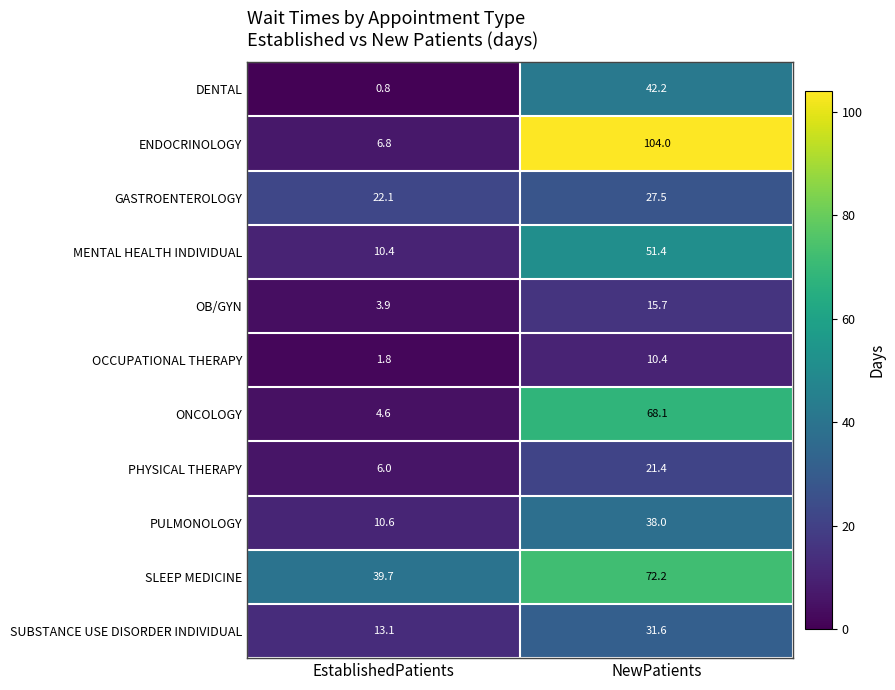

Reading left to right, transcribe all the data shown in this chart.

DENTAL: 0.8	42.2
ENDOCRINOLOGY: 6.8	104.0
GASTROENTEROLOGY: 22.1	27.5
MENTAL HEALTH INDIVIDUAL: 10.4	51.4
OB/GYN: 3.9	15.7
OCCUPATIONAL THERAPY: 1.8	10.4
ONCOLOGY: 4.6	68.1
PHYSICAL THERAPY: 6.0	21.4
PULMONOLOGY: 10.6	38.0
SLEEP MEDICINE: 39.7	72.2
SUBSTANCE USE DISORDER INDIVIDUAL: 13.1	31.6